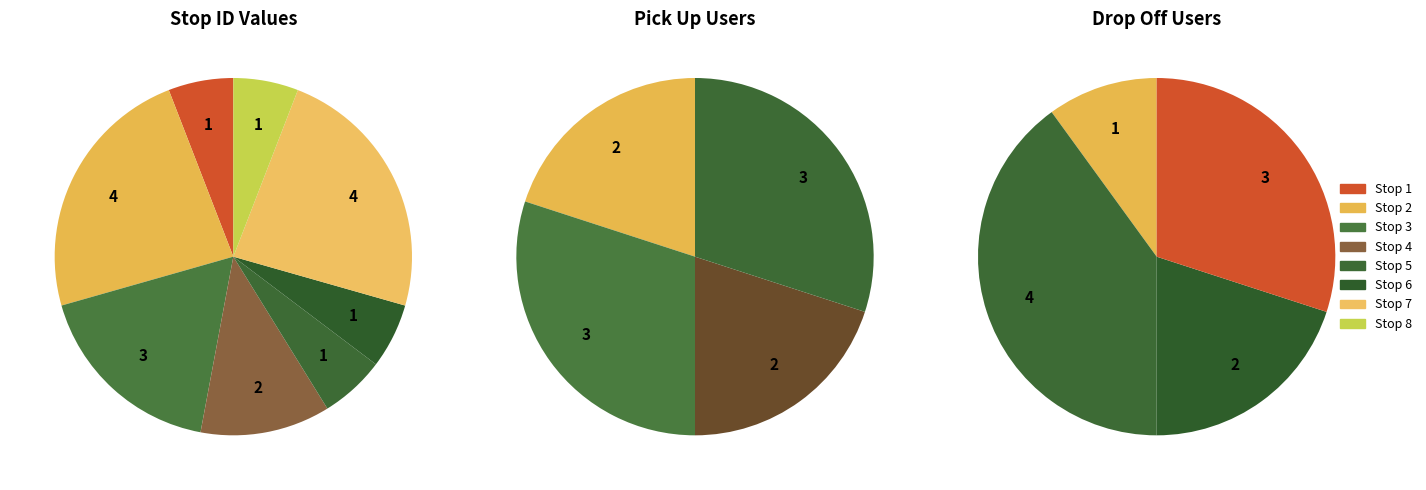

The Stop 8 (ID:0) slice represents 12% of the pie. True or false?

False